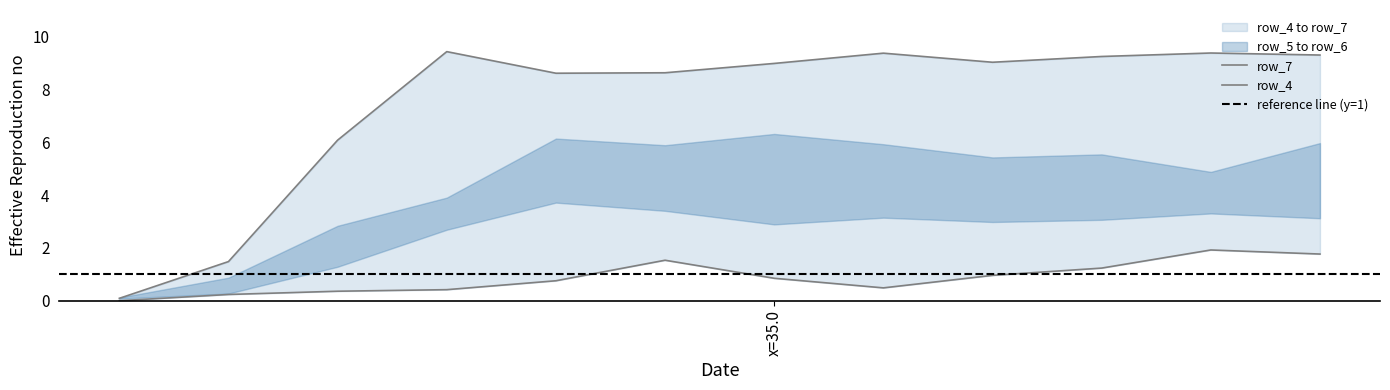

Where is row_4 nearest to the value 0?

5.0